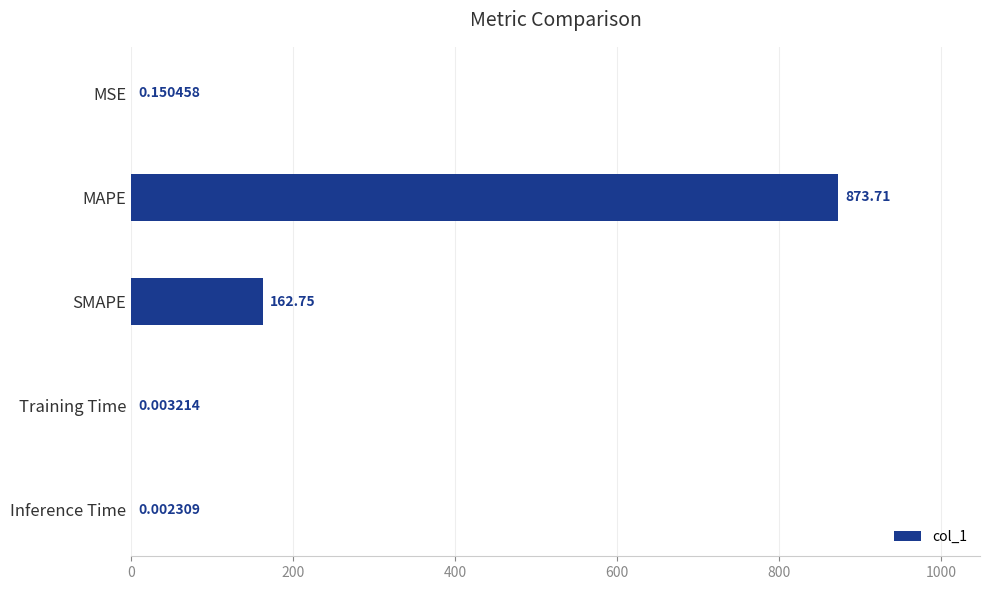

Which has a higher value, MAPE or MSE?

MAPE